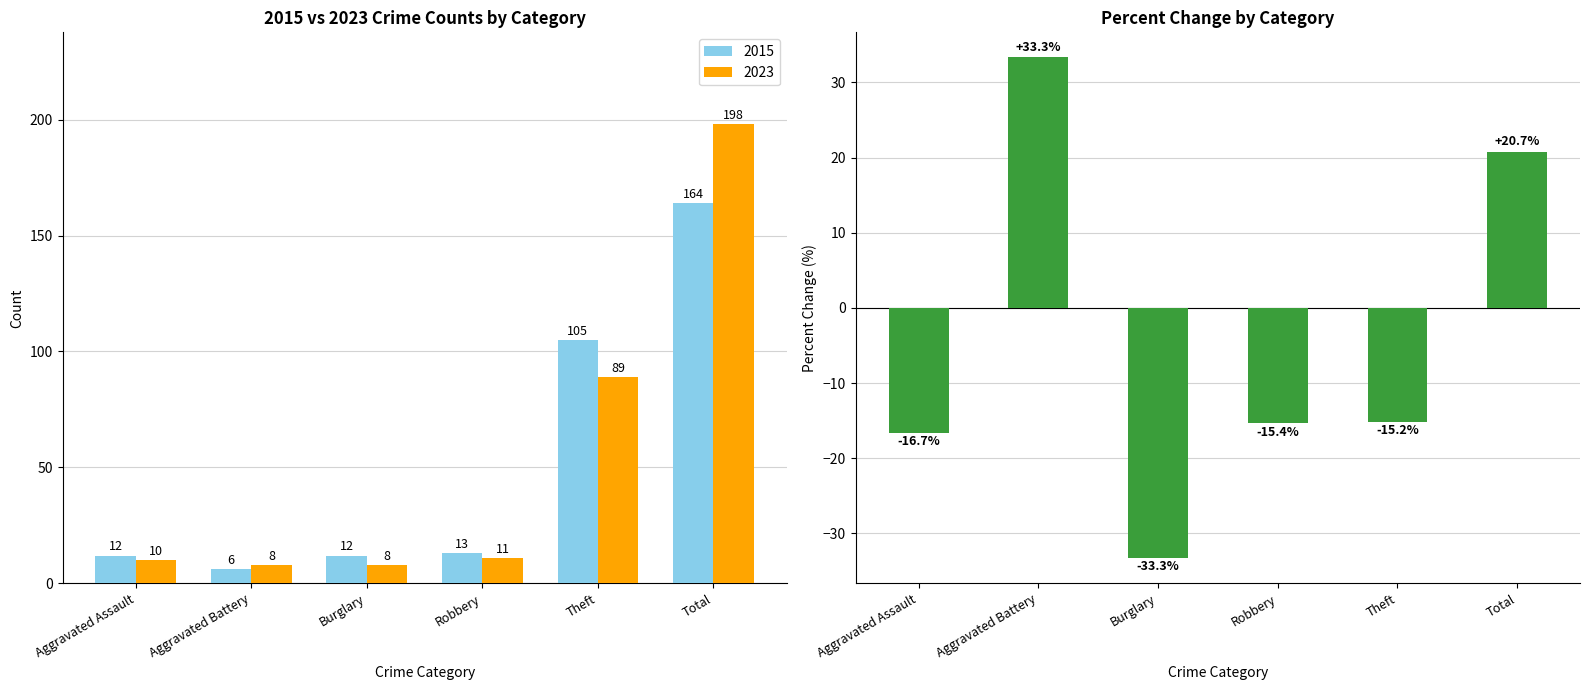

Does the chart contain any negative values?

Yes